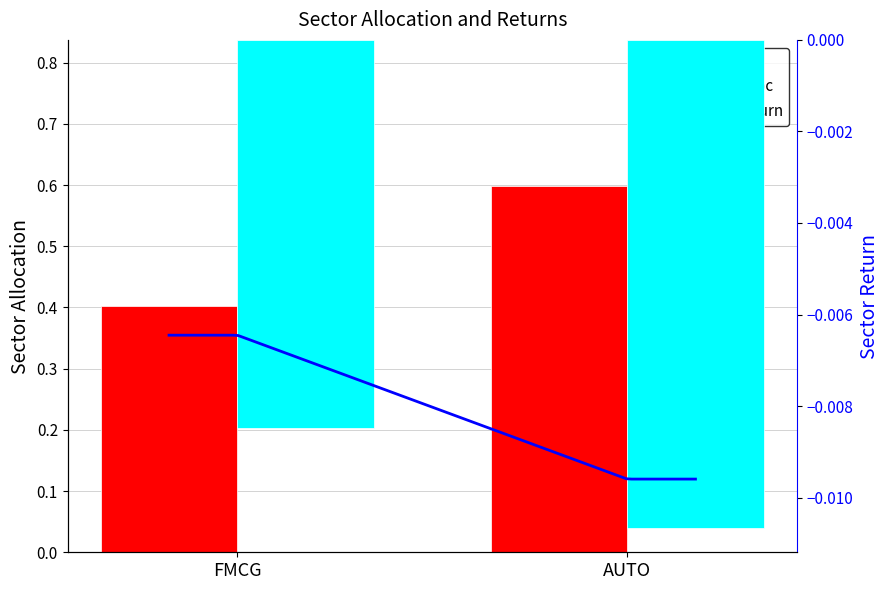

Is it true that sector_alloc equals 0.4 at AUTO?

False